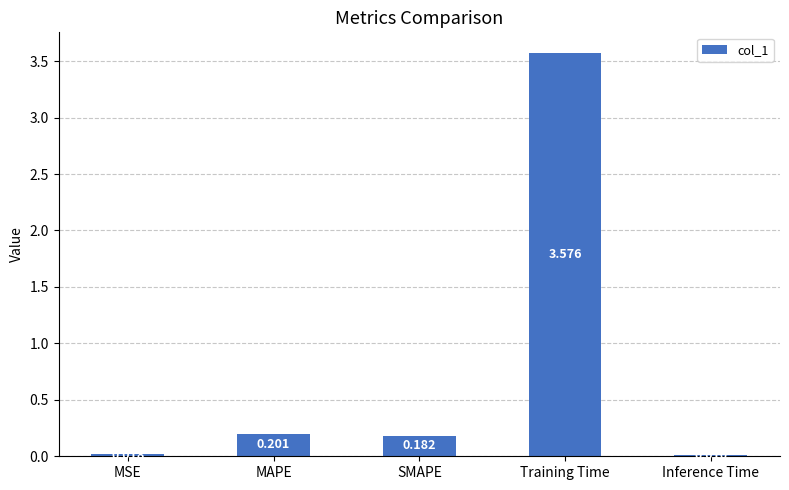

At which category does the chart reach its peak across all series?

Training Time